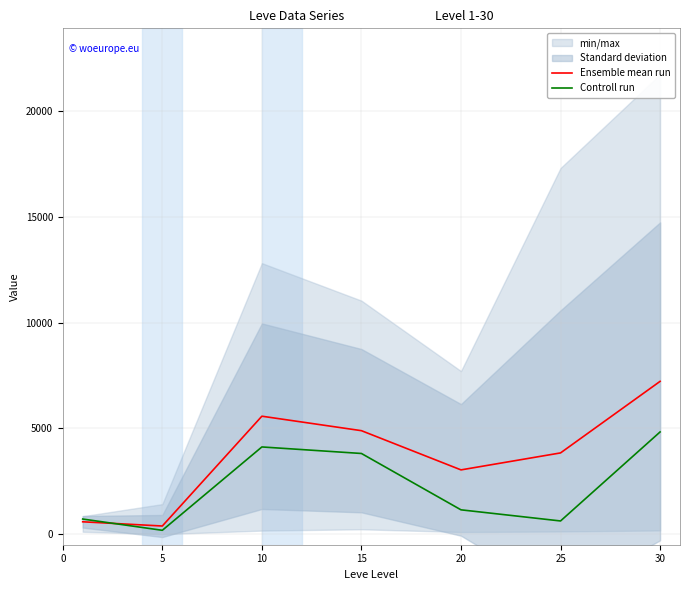

How many categories are shown in the chart?

7